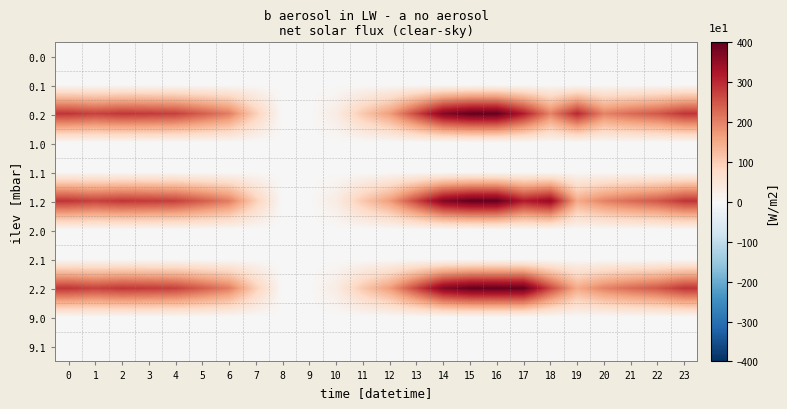

Which label corresponds to the largest value in the chart?

15